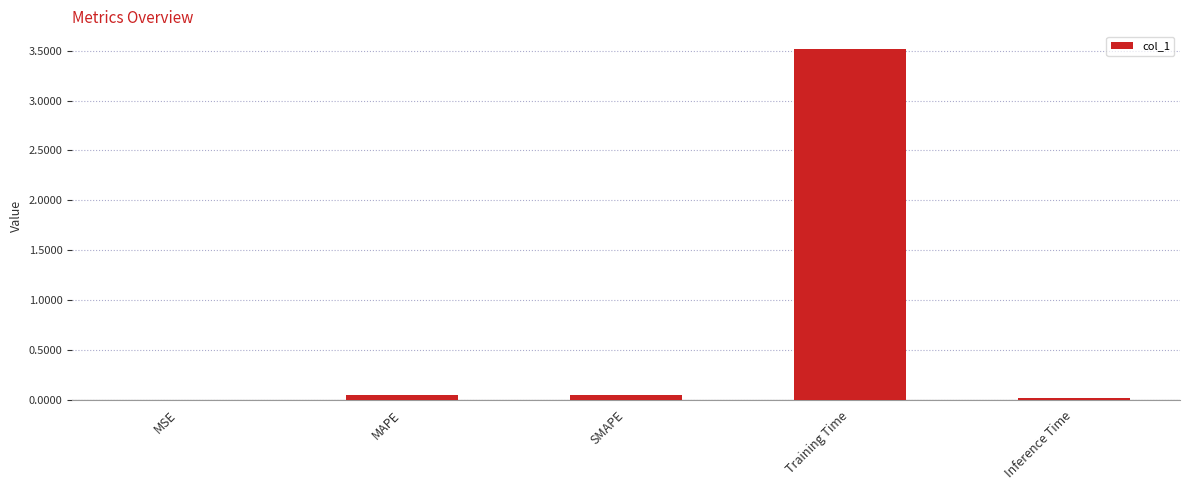

At which category does the chart reach its peak across all series?

Training Time